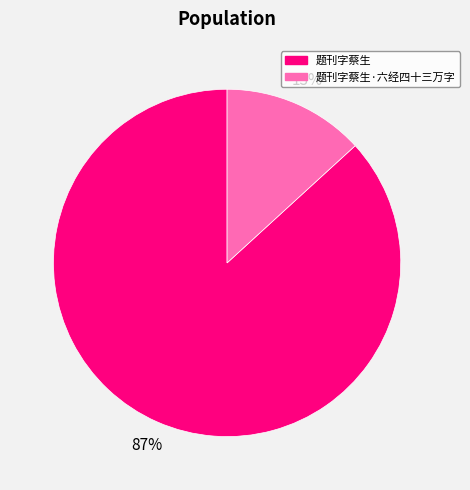

Rank the categories by value from lowest to highest.

题刊字蔡生·六经四十三万字, 题刊字蔡生